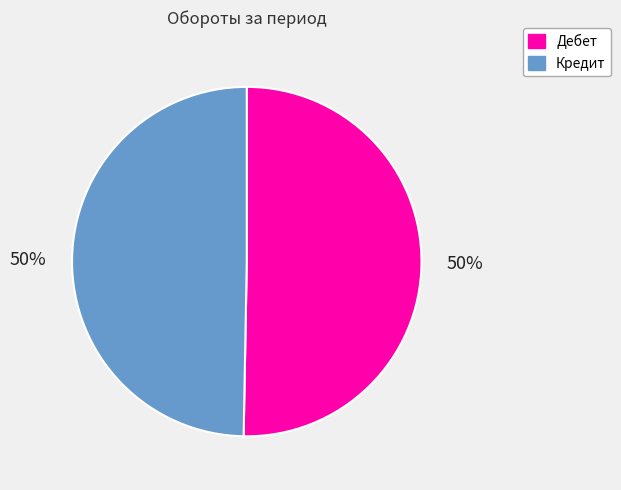

What is the ratio of the value at Дебет to the value at Кредит?

1.0